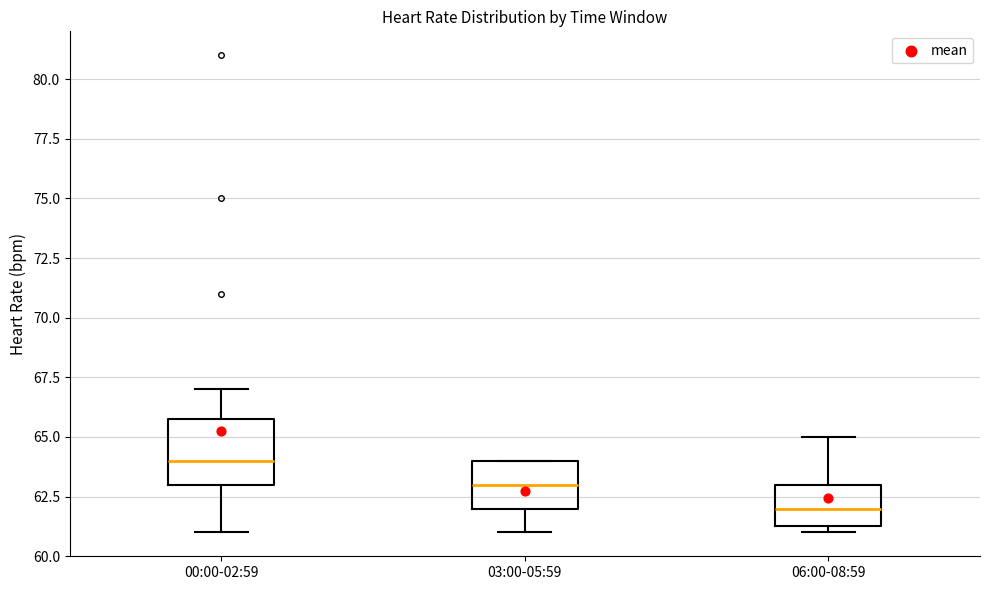

Where is the lower edge of the box for 03:00-05:59 on the y-axis? The values are not printed on the chart, so give them approximately, as read against the axis.

62.0